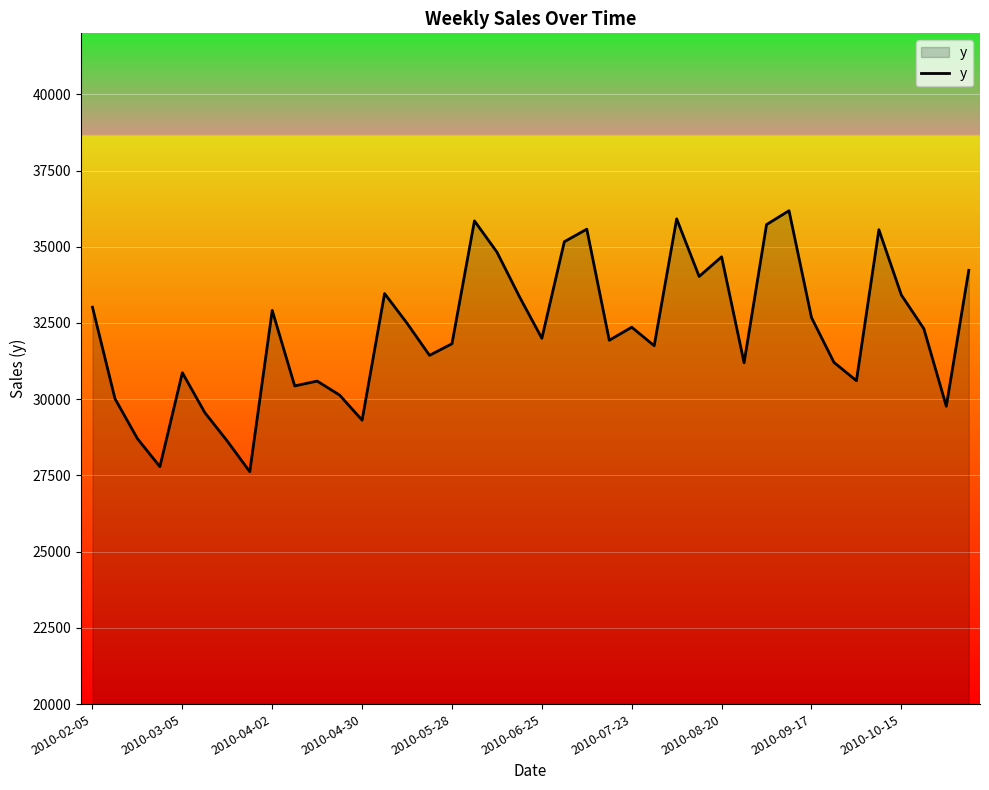

What is the difference between the maximum and minimum values?

8560.0